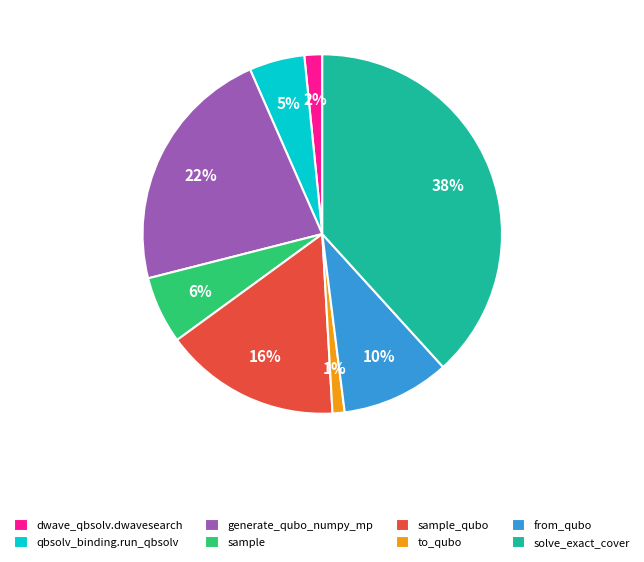

Is it true that from_qubo is 2% of the pie?

False